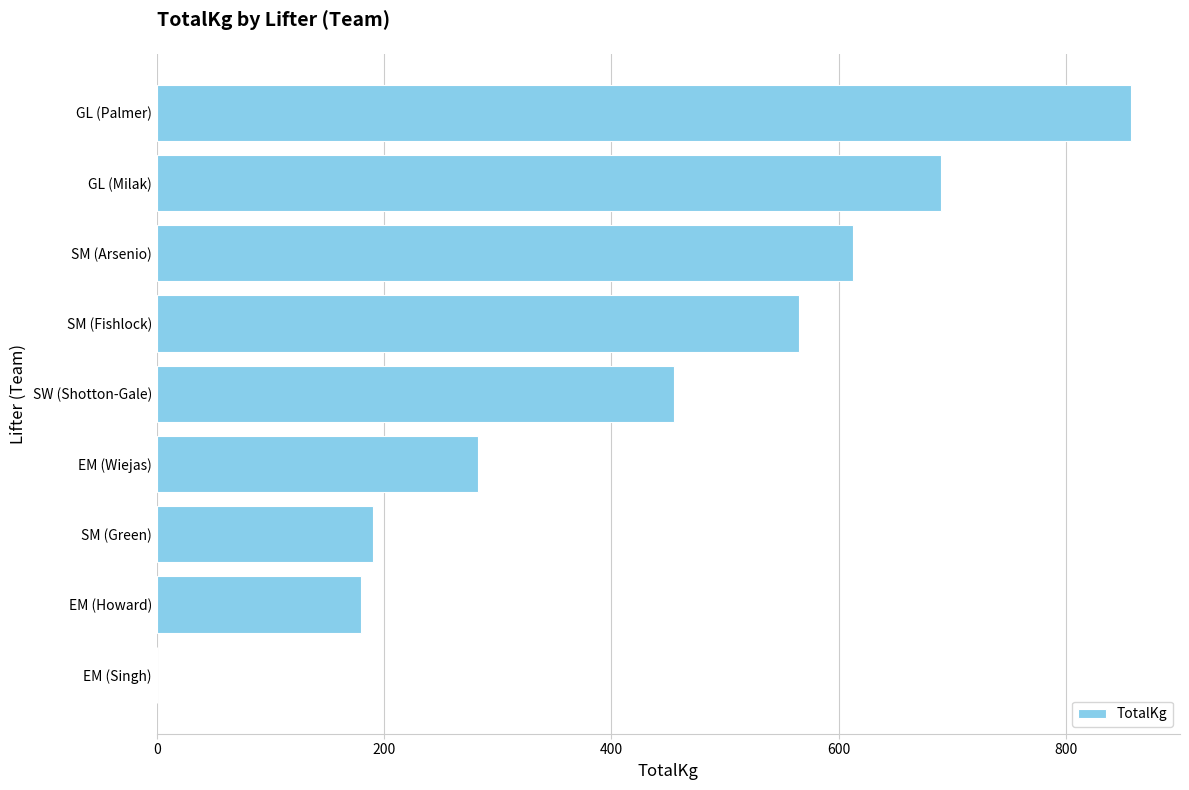

What is the ratio of the value at SM (Fishlock) to the value at SW (Shotton-Gale)?

1.2